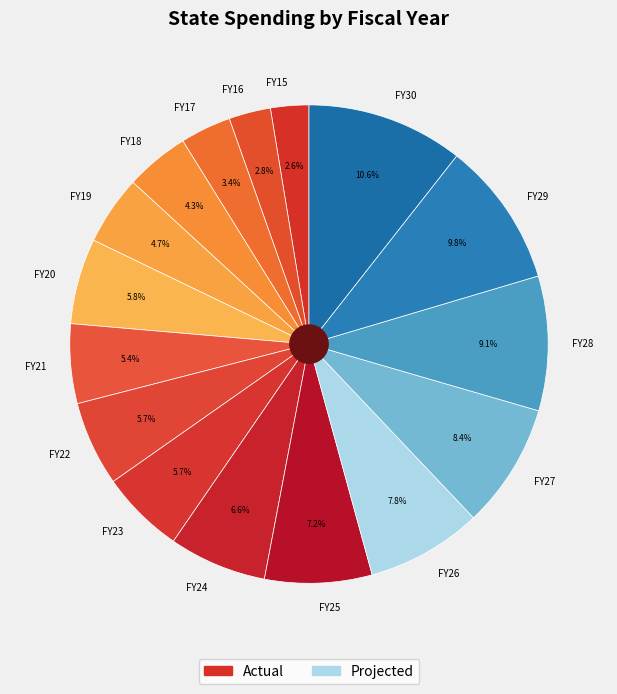

Is it true that FY22 is 6% of the pie?

True